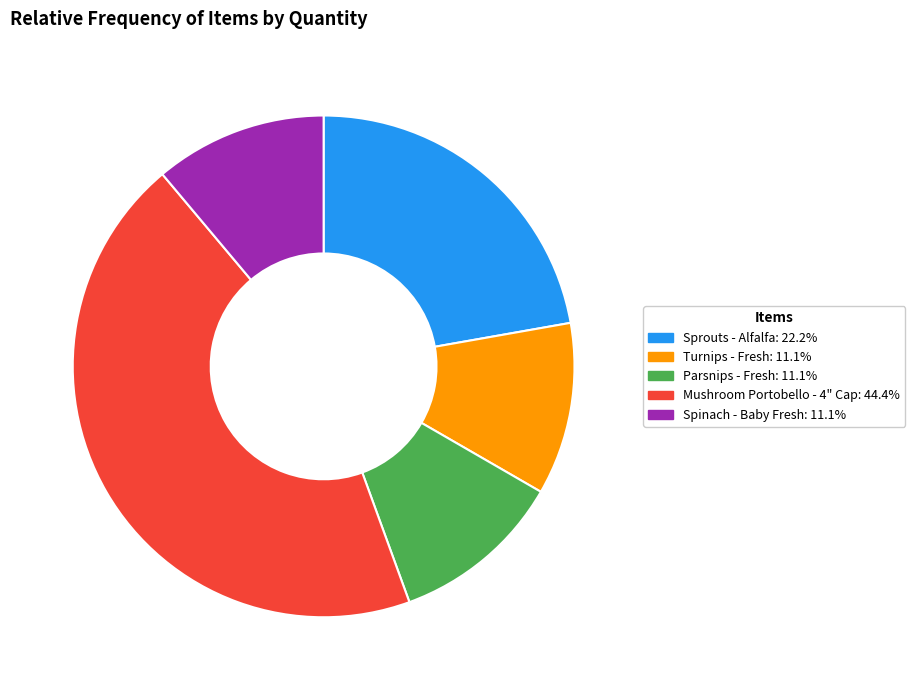

Does any single category account for the majority?

No